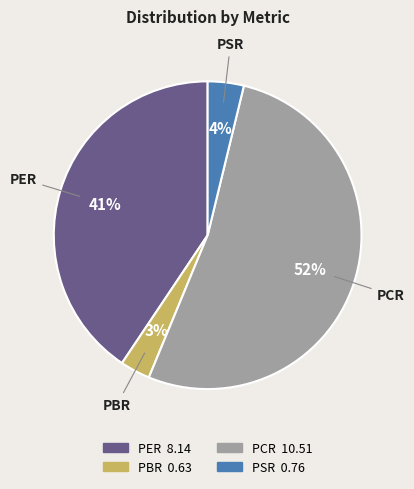

To the nearest percent, what percentage of the pie is PCR?

52%